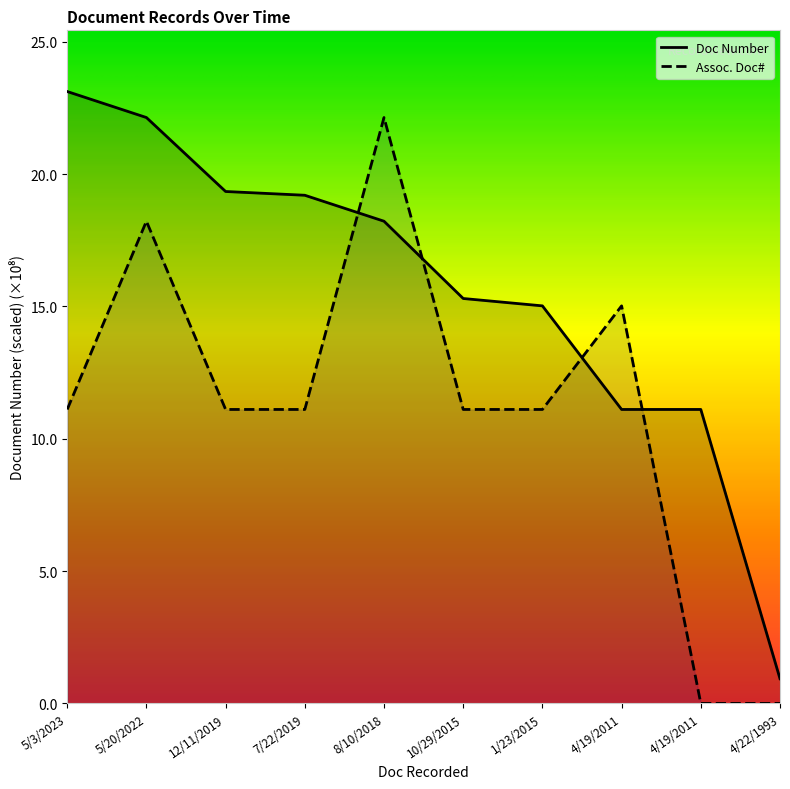

True or false: Doc Number has more than 2 interior local peaks.

False